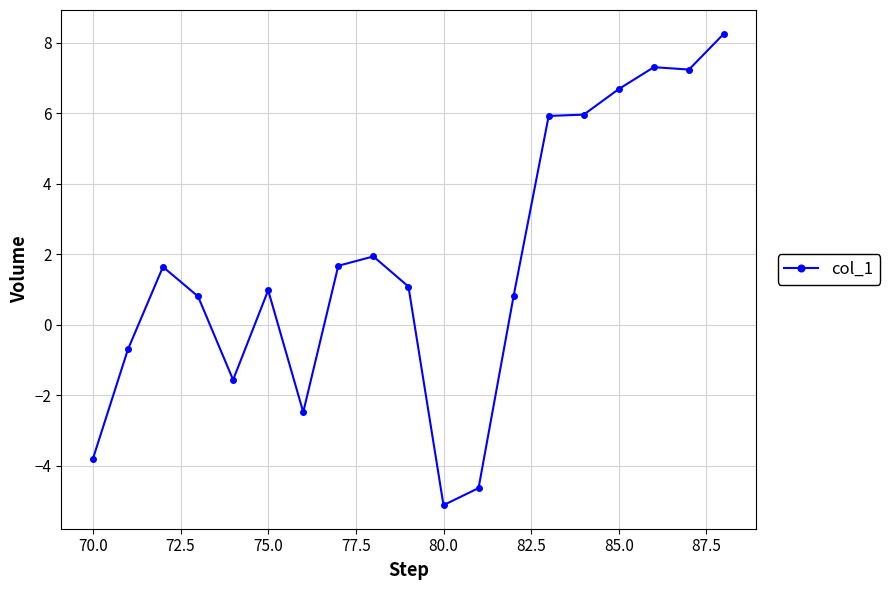

What is the difference between the maximum and minimum values?

13.4